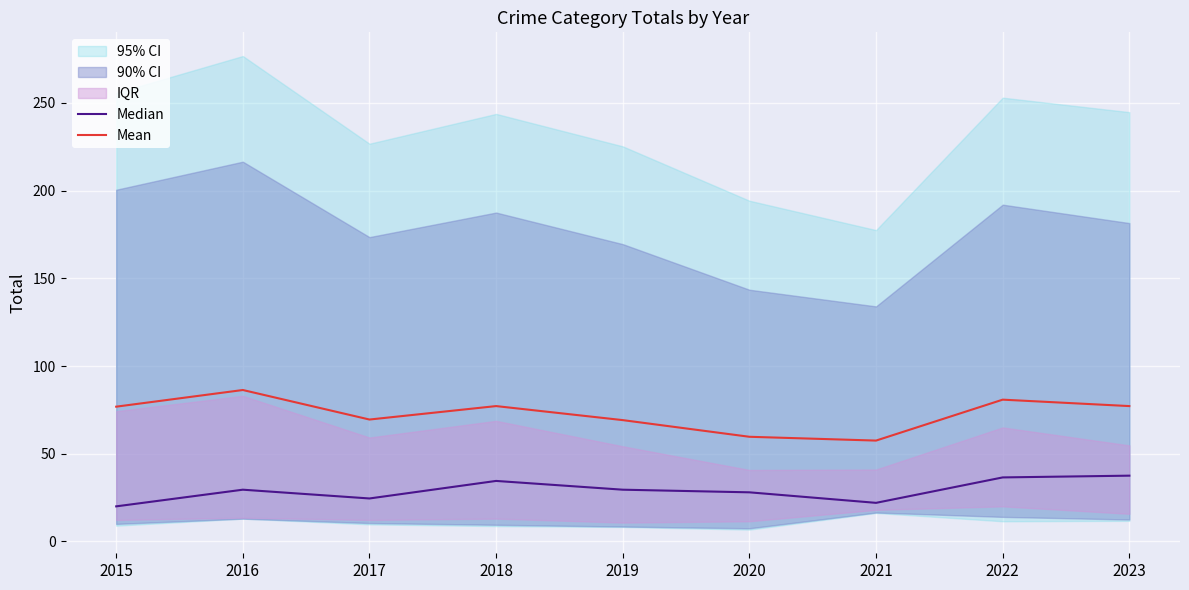

Reading left to right, transcribe all the data shown in this chart.

Median: 2015=20.0	2016=29.5	2017=24.5	2018=34.5	2019=29.5	2020=28.0	2021=22.0	2022=36.5	2023=37.5
Mean: 2015=76.8	2016=86.3	2017=69.5	2018=77.2	2019=69.2	2020=59.7	2021=57.5	2022=80.8	2023=77.2